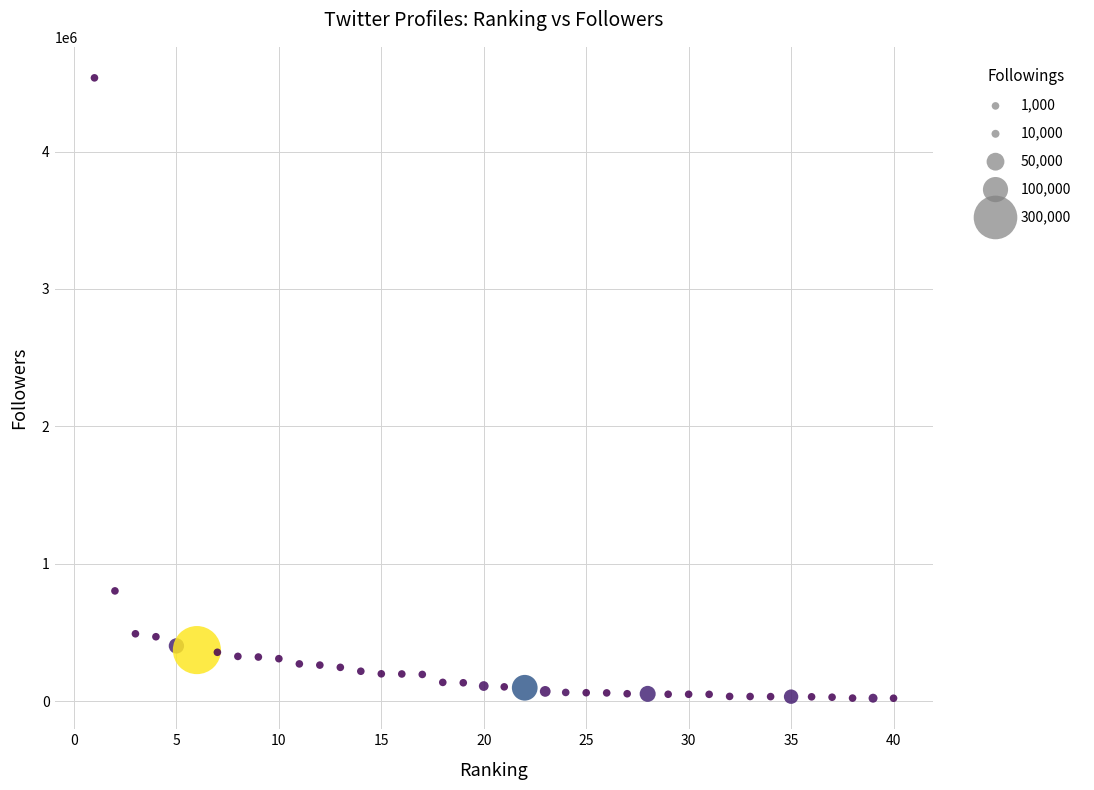

What Y value in the scatter plot is closest to 2279085?

803078